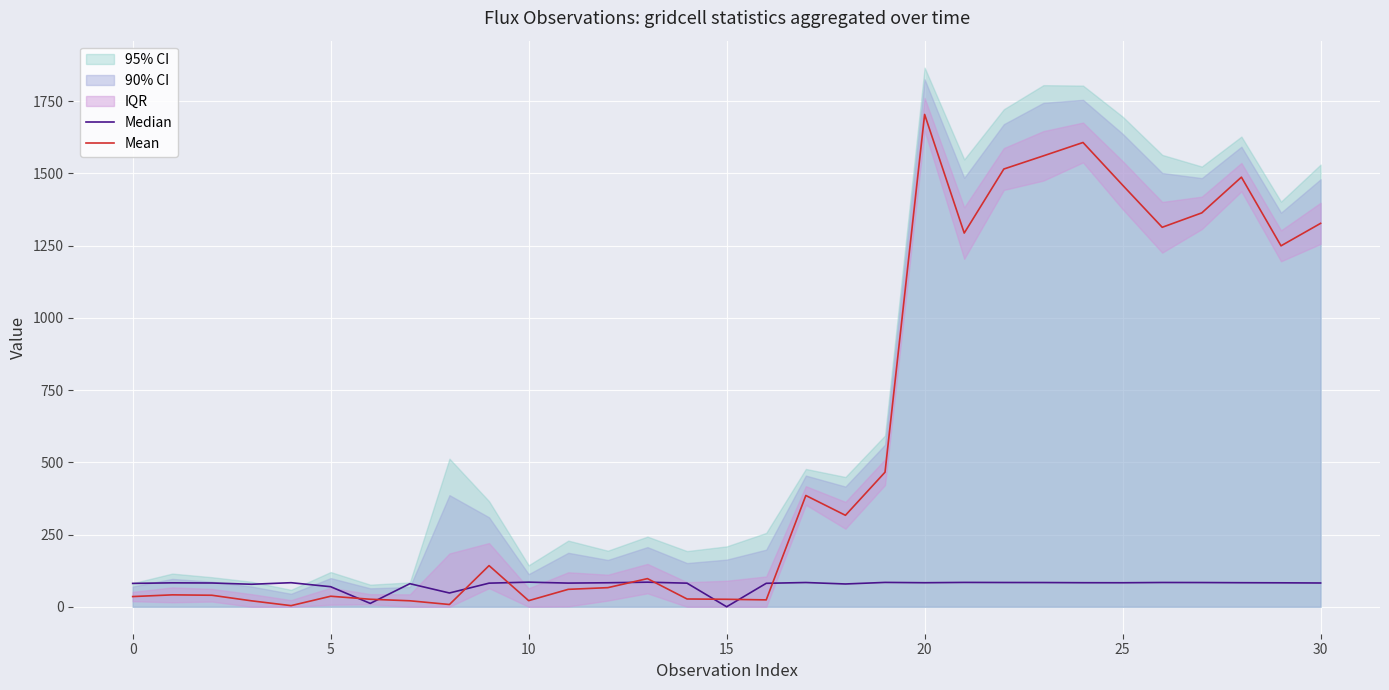

True or false: Median and Mean cross at least once.

True